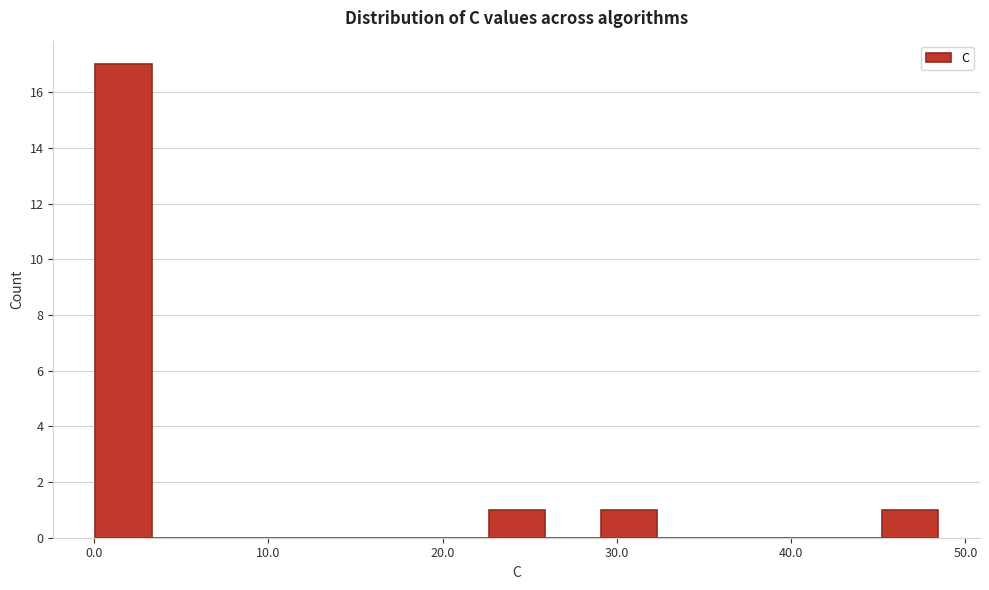

Read against the x-axis, roughly where is the centre of the tallest bar?

2